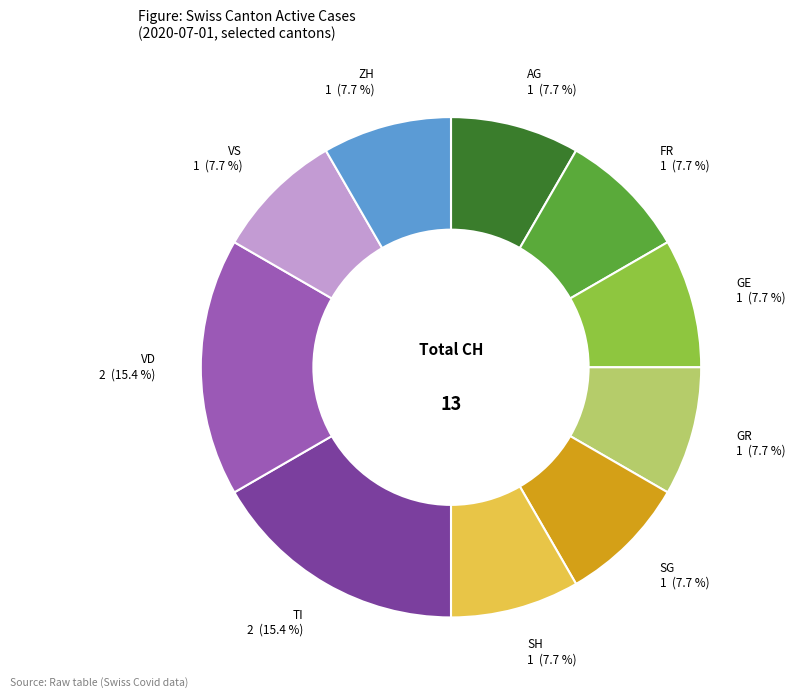

Which slice is the smallest?

AG